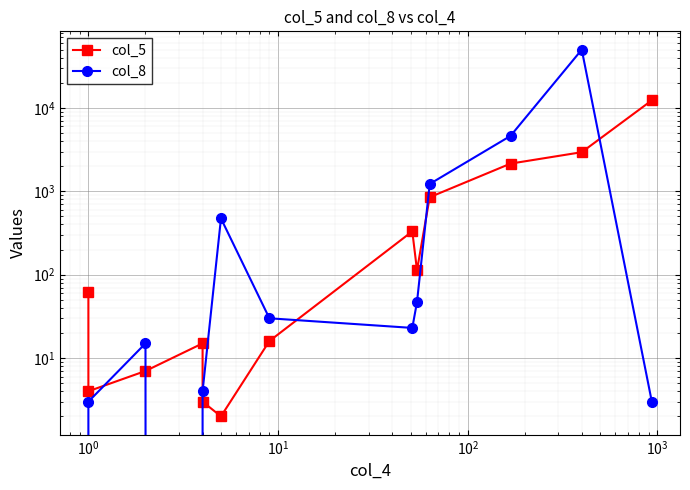

Count the number of data series in this chart.

2